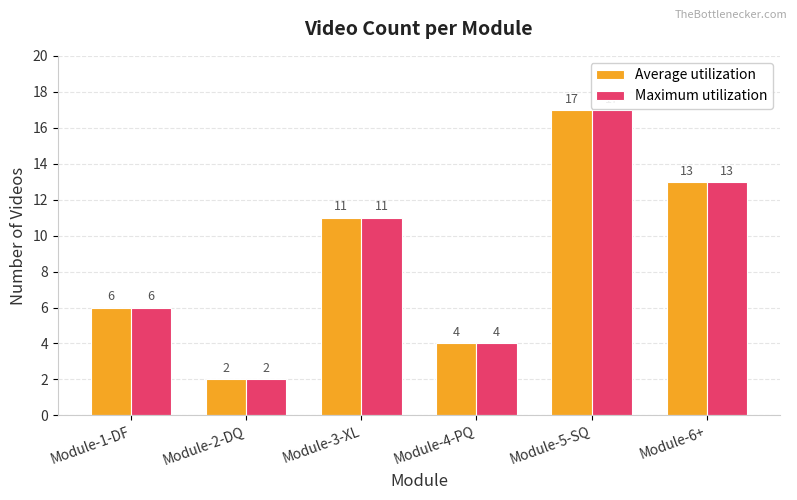

What is the label of the 5th bar from the left?

Module-5-SQ